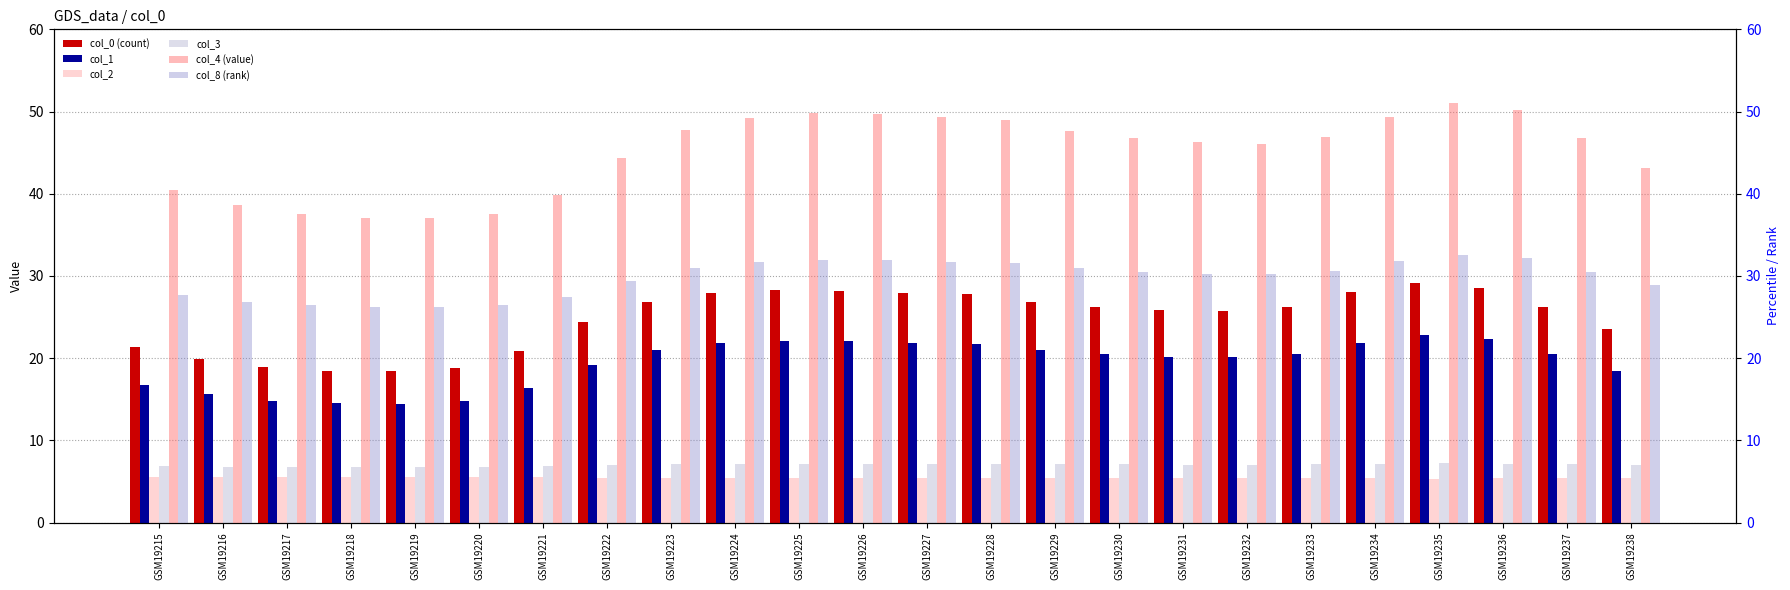

Does the chart contain stacked bars?

No